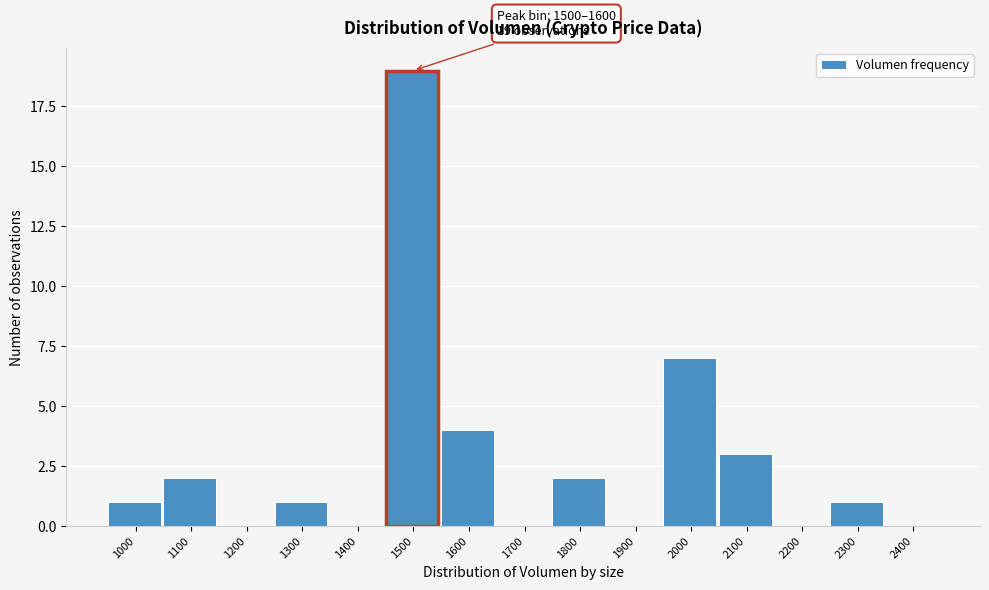

Reading left to right, what are all the values shown in this chart?

1000=1	1100=2	1200=0	1300=1	1400=0	1500=19	1600=4	1700=0	1800=2	1900=0	2000=7	2100=3	2200=0	2300=1	2400=0